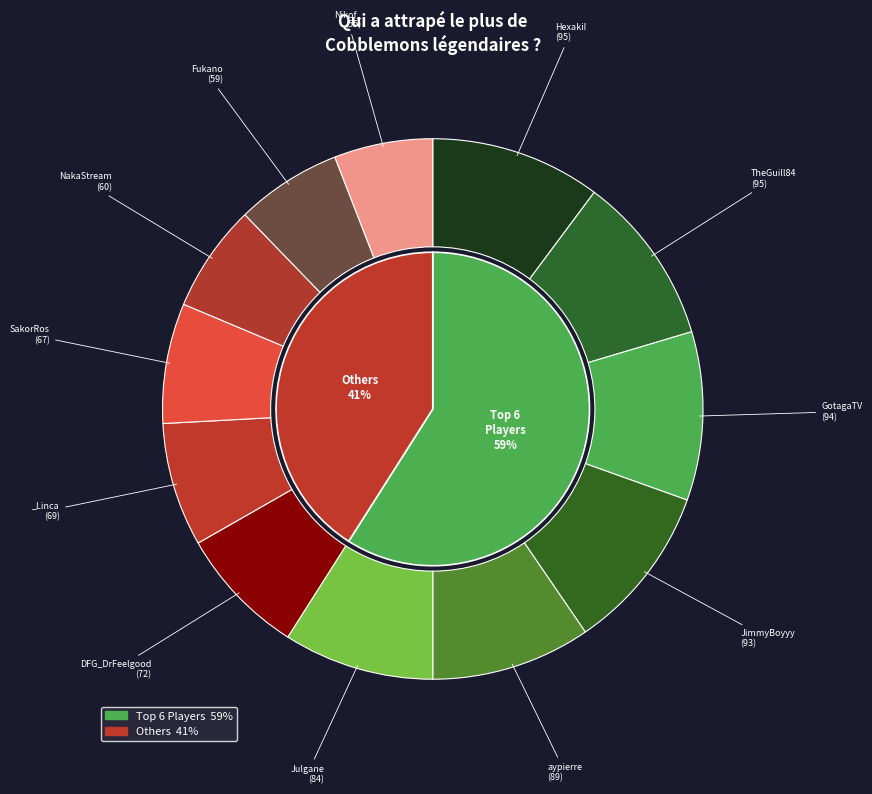

What is the largest slice in the pie chart?

HexakiI